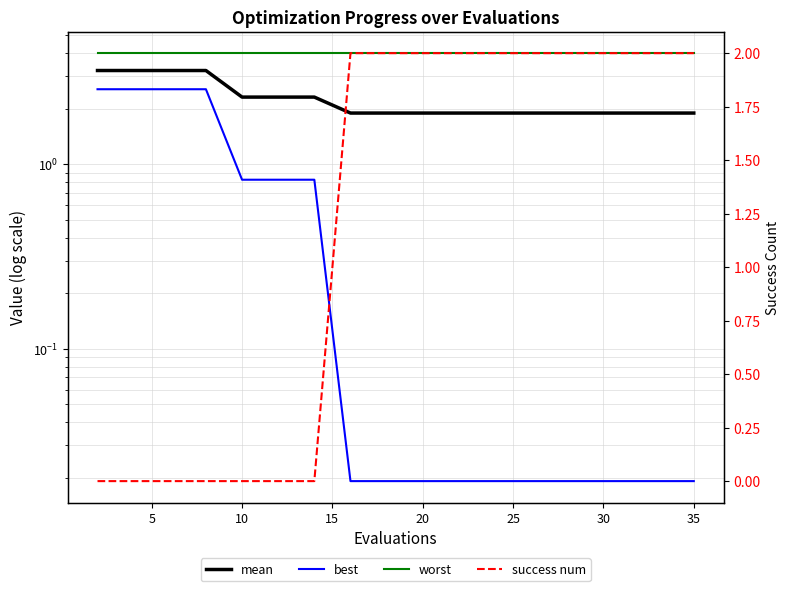

Which series has the largest range (max minus min)?

best